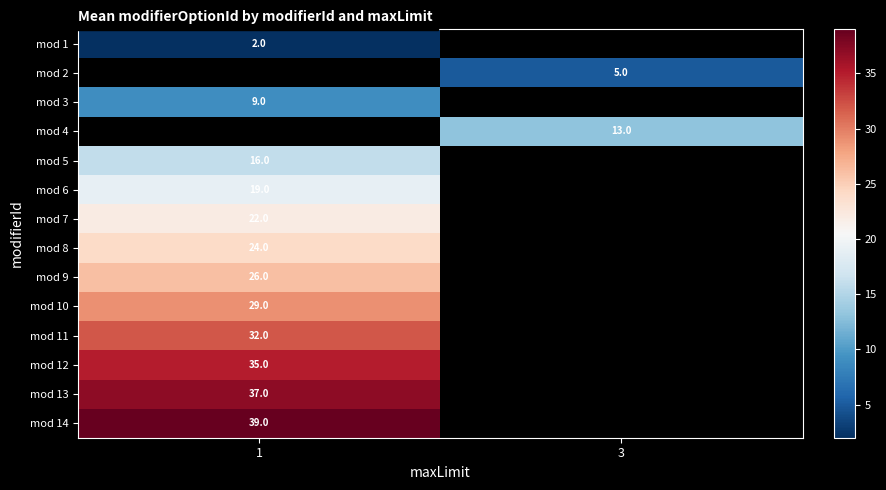

The value of mod 14 at 1 is 39. True or false?

True